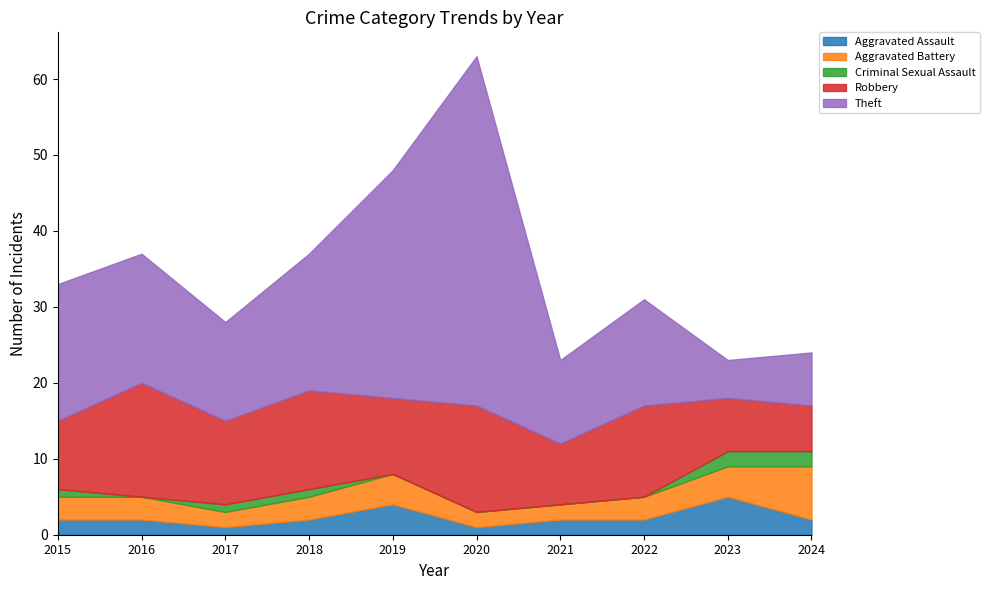

Between 2020 and 2022, which series saw the biggest shift?

Theft